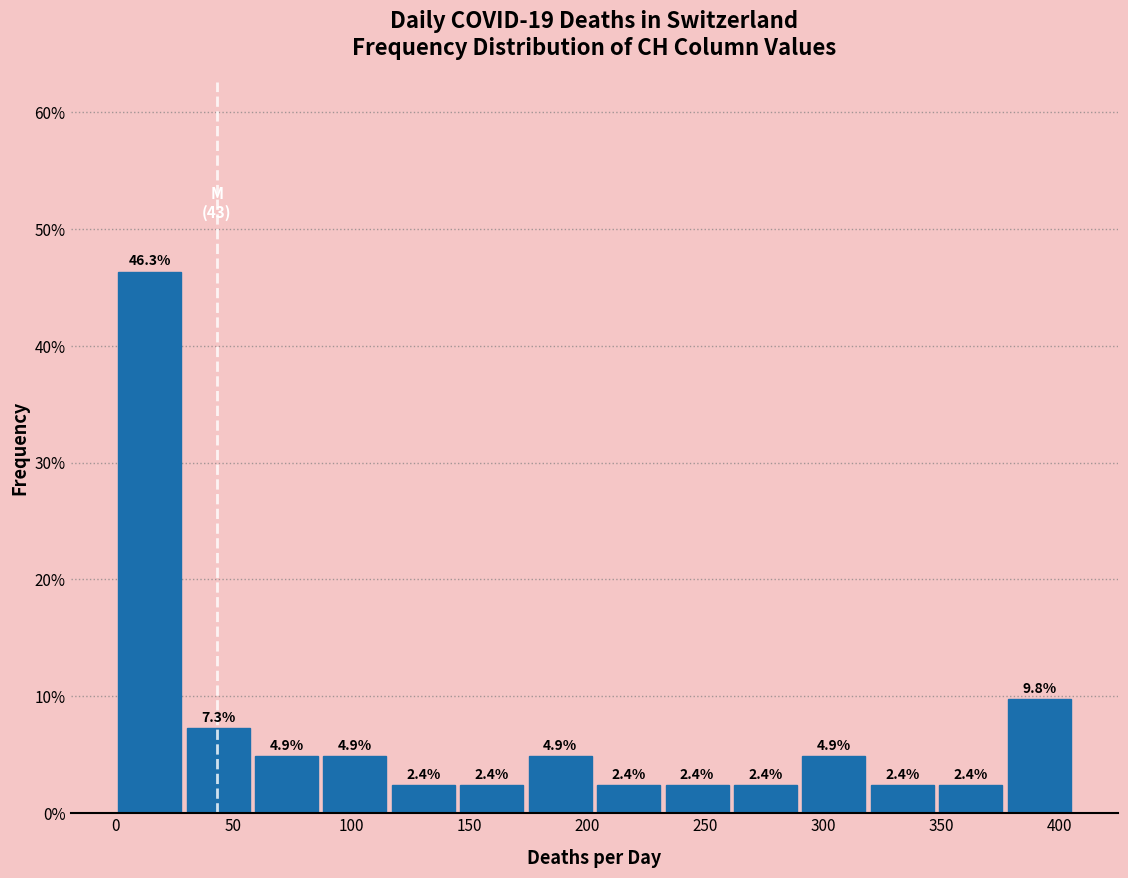

Reading left to right, list every bar in this chart as the range it spans on the x-axis followed by its height. The bar edges are not printed on the chart, so give them approximately, as read against the axis.

0 to 29: 46.3
29 to 58: 7.3
58 to 87: 4.9
87 to 116: 4.9
116 to 145: 2.4
145 to 174: 2.4
174 to 203: 4.9
203 to 232: 2.4
232 to 261: 2.4
261 to 290: 2.4
290 to 319: 4.9
319 to 348: 2.4
348 to 377: 2.4
377 to 406: 9.8